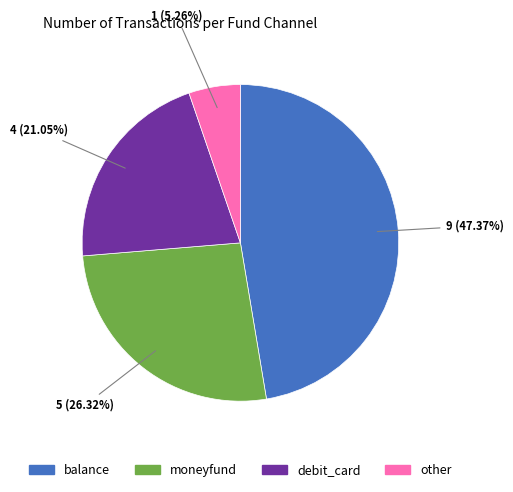

What percentage do debit_card and moneyfund together represent?

47.4%